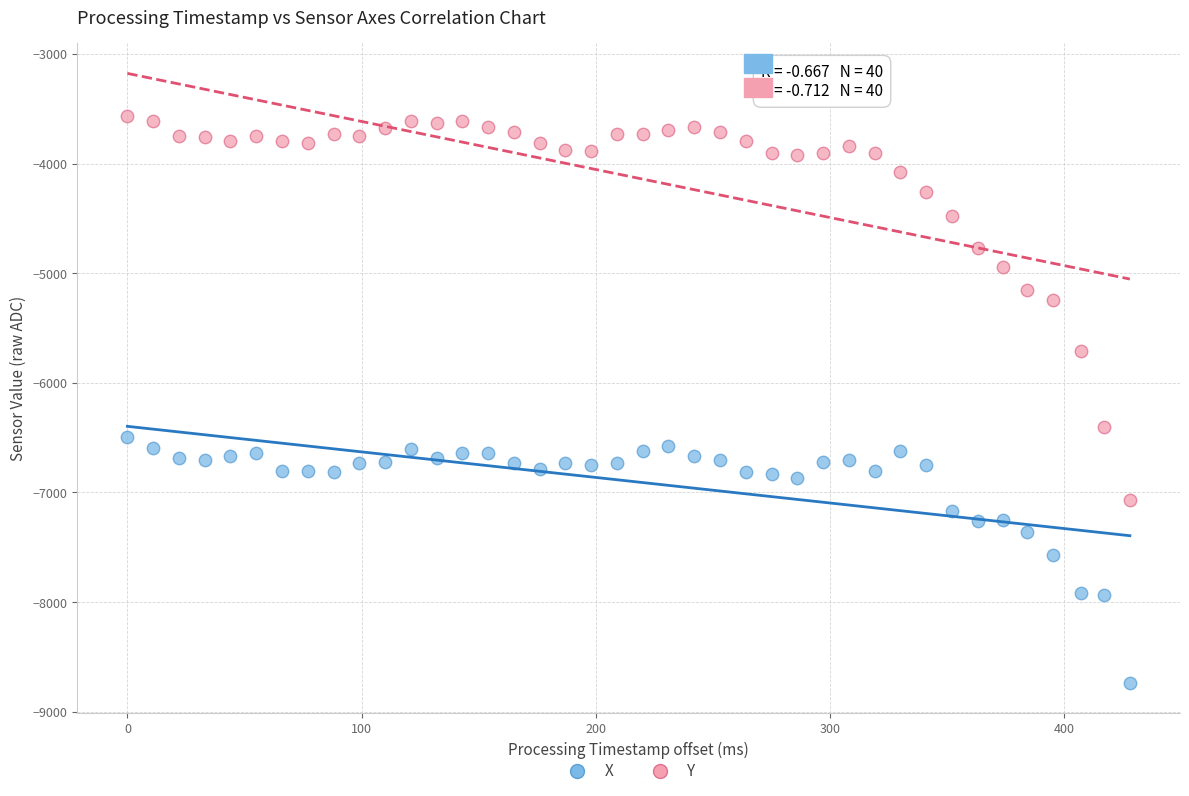

Which series has the widest spread of Y values?

Y